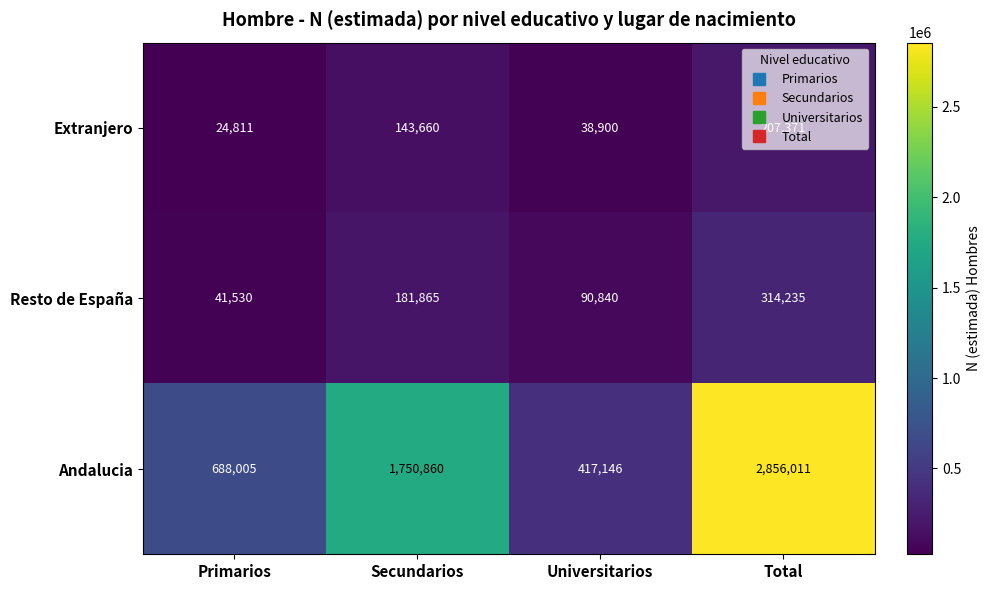

At which category is the sum across all series the highest?

Total